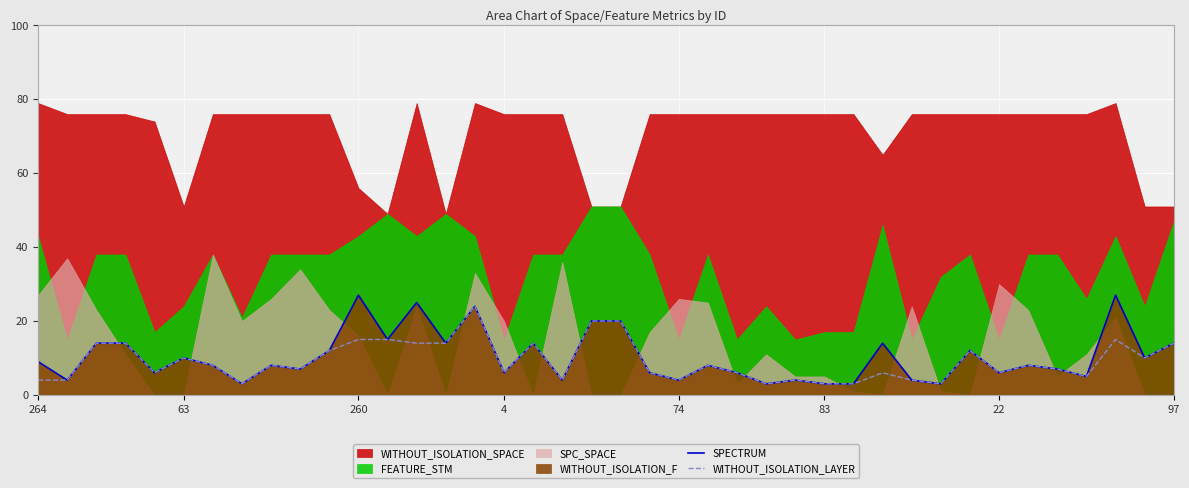

What is the minimum value for SPECTRUM?

3